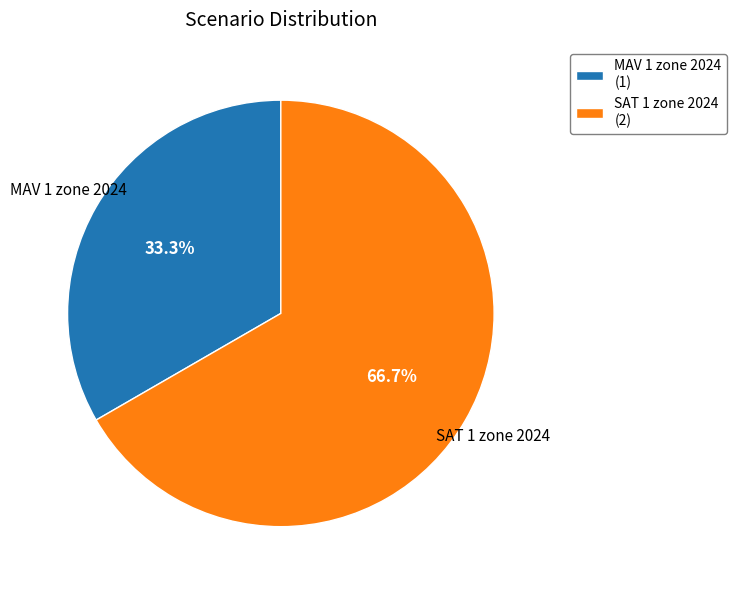

Which slice is the smallest?

MAV 1 zone 2024